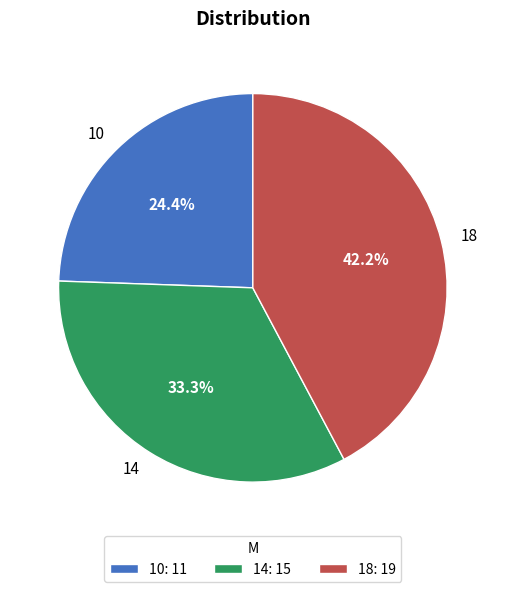

To the nearest percent, what is the combined percentage of 18 and 14?

76%